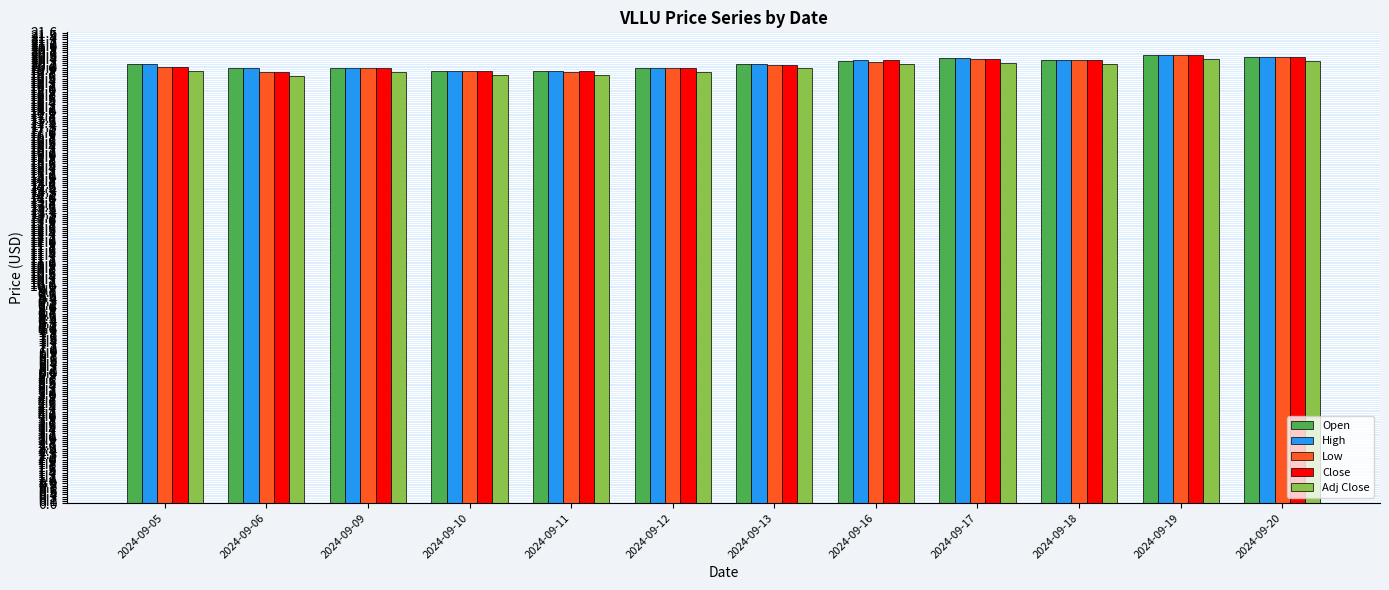

What is the minimum value shown in the chart?

19.6